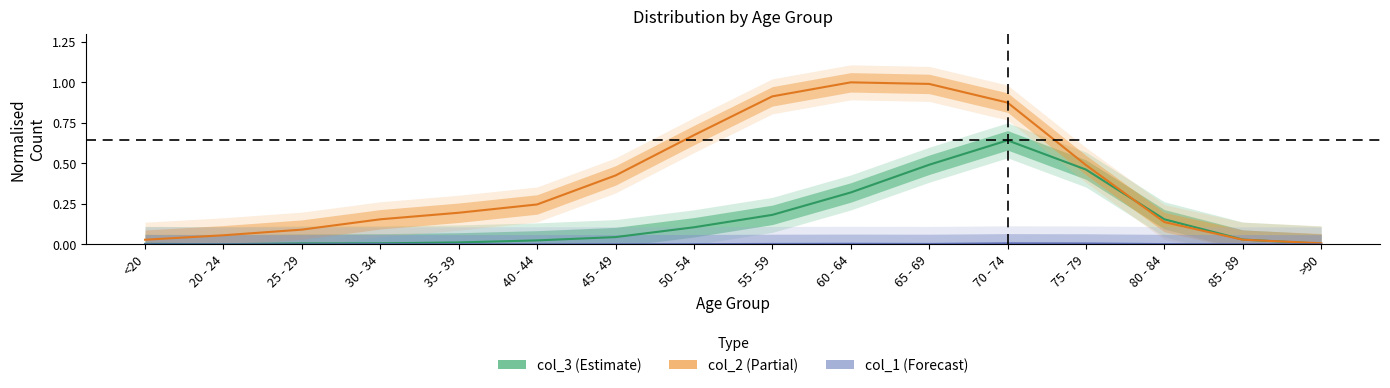

What is the difference between the maximum and minimum values in the col_3 (Estimate) series?

0.6